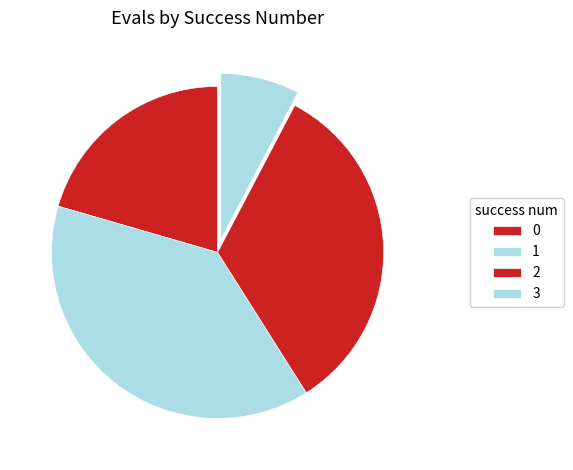

The 3 slice represents 10% of the pie. True or false?

False